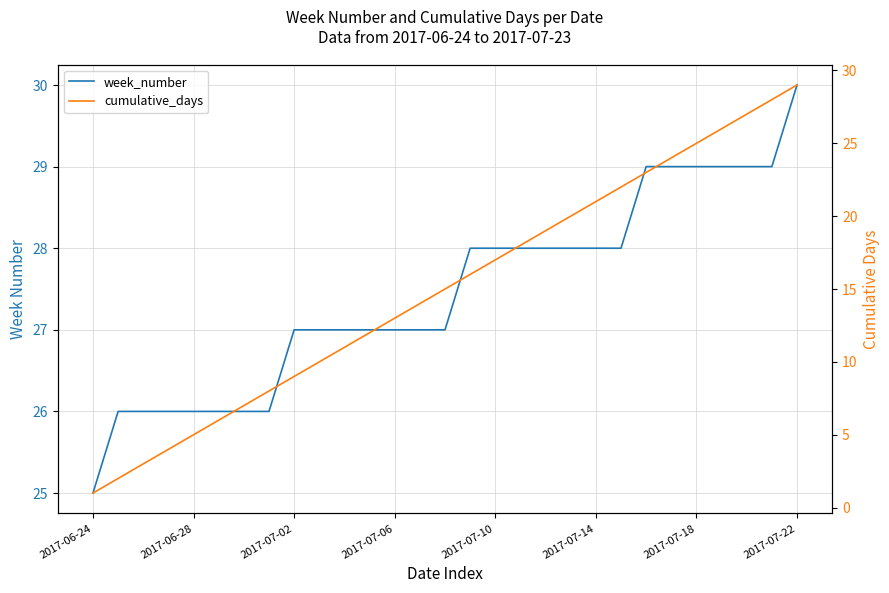

How many data points in cumulative_days are less than 15?

14